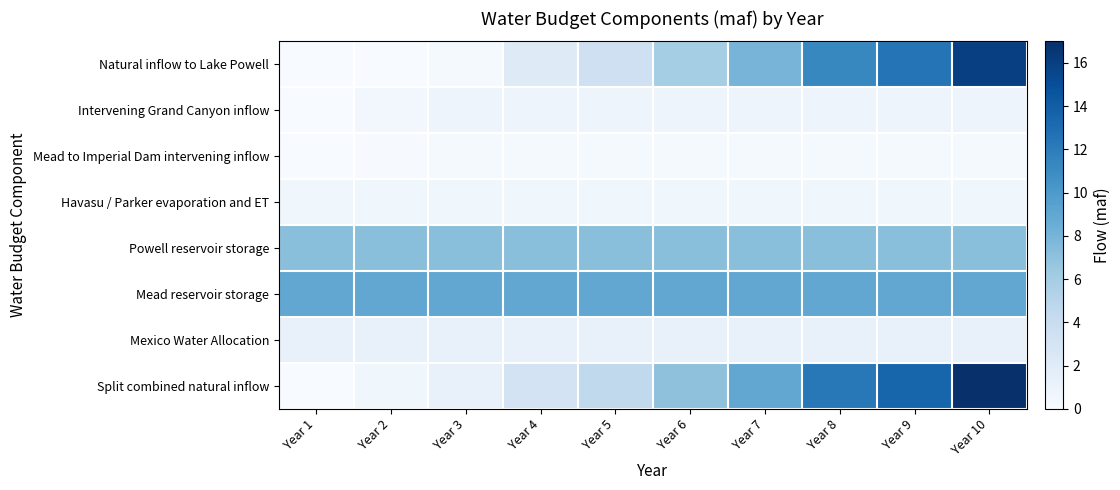

Reading left to right, what are all the values shown in this chart?

Natural inflow to Lake Powell: Year 1=0.0	Year 2=0.0	Year 3=0.2	Year 4=2.1	Year 5=3.5	Year 6=6.0	Year 7=8.0	Year 8=11.3	Year 9=12.5	Year 10=16.0
Intervening Grand Canyon inflow: Year 1=0.0	Year 2=0.5	Year 3=0.8	Year 4=0.8	Year 5=0.8	Year 6=0.8	Year 7=0.8	Year 8=0.8	Year 9=0.8	Year 10=0.8
Mead to Imperial Dam intervening inflow: Year 1=0.0	Year 2=0.1	Year 3=0.2	Year 4=0.2	Year 5=0.2	Year 6=0.2	Year 7=0.2	Year 8=0.2	Year 9=0.2	Year 10=0.2
Havasu / Parker evaporation and ET: Year 1=0.6	Year 2=0.6	Year 3=0.6	Year 4=0.6	Year 5=0.6	Year 6=0.6	Year 7=0.6	Year 8=0.6	Year 9=0.6	Year 10=0.6
Powell reservoir storage: Year 1=7.2	Year 2=7.2	Year 3=7.2	Year 4=7.2	Year 5=7.2	Year 6=7.2	Year 7=7.2	Year 8=7.2	Year 9=7.2	Year 10=7.2
Mead reservoir storage: Year 1=9.0	Year 2=9.0	Year 3=9.0	Year 4=9.0	Year 5=9.0	Year 6=9.0	Year 7=9.0	Year 8=9.0	Year 9=9.0	Year 10=9.0
Mexico Water Allocation: Year 1=1.3	Year 2=1.3	Year 3=1.3	Year 4=1.3	Year 5=1.3	Year 6=1.3	Year 7=1.3	Year 8=1.3	Year 9=1.3	Year 10=1.3
Split combined natural inflow: Year 1=0.0	Year 2=0.6	Year 3=1.2	Year 4=3.1	Year 5=4.5	Year 6=7.0	Year 7=9.0	Year 8=12.3	Year 9=13.5	Year 10=17.0